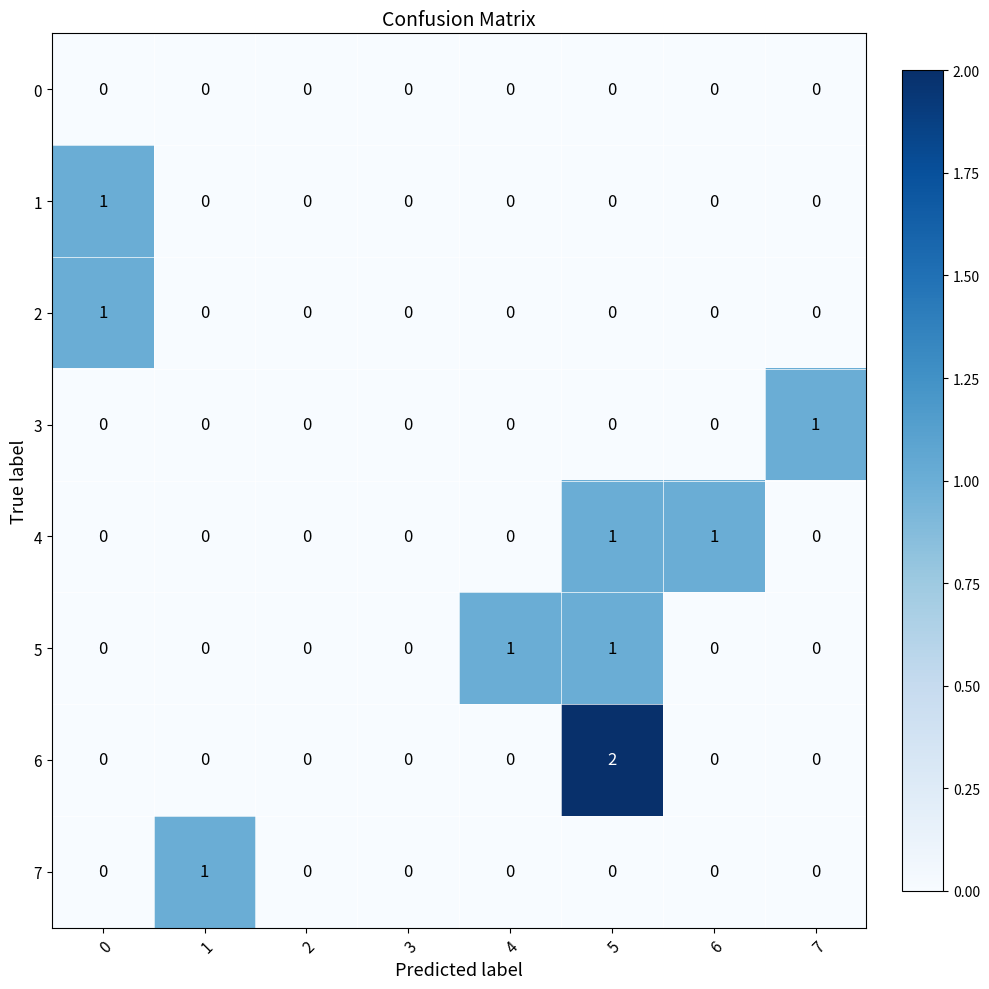

At which category does the chart reach its peak across all series?

5